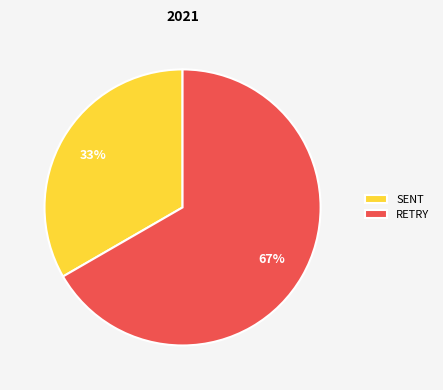

Does RETRY account for over 50% of the chart?

Yes